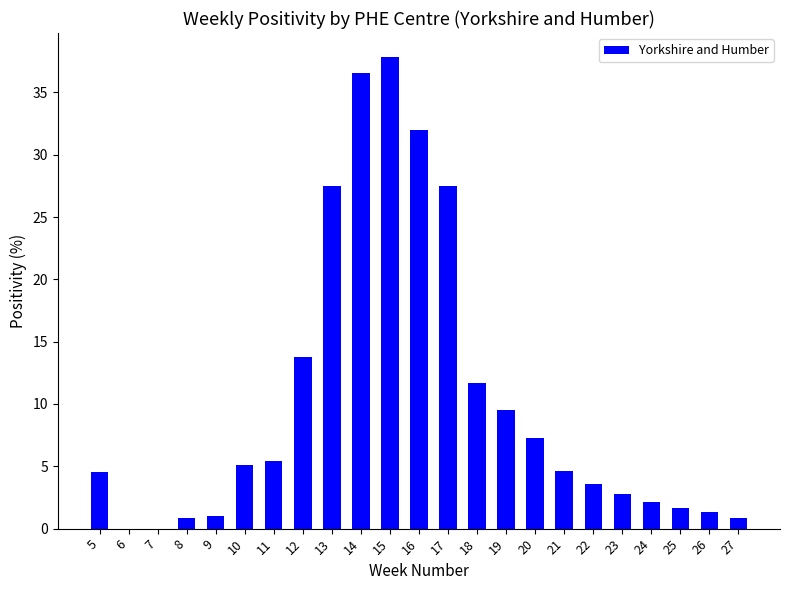

What value does the data have at 9?

1.0